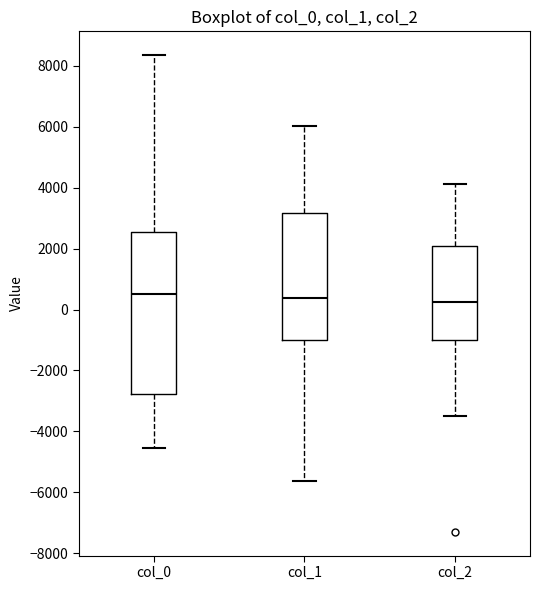

Where does the upper whisker of the box for col_0 end on the y-axis? The values are not printed on the chart, so give them approximately, as read against the axis.

8400